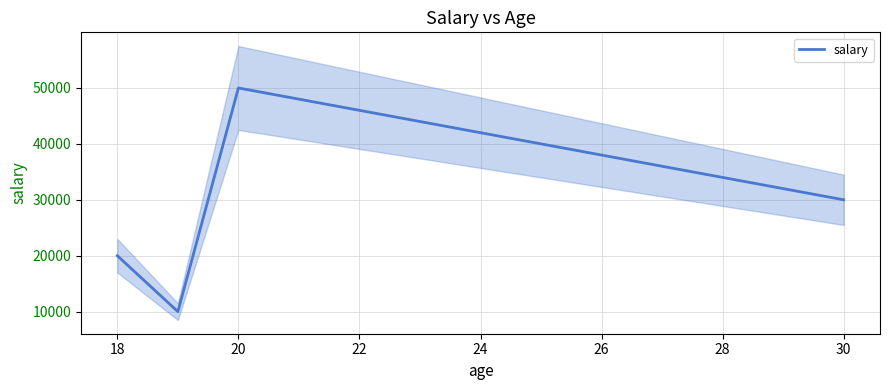

What is the smallest value displayed?

10000